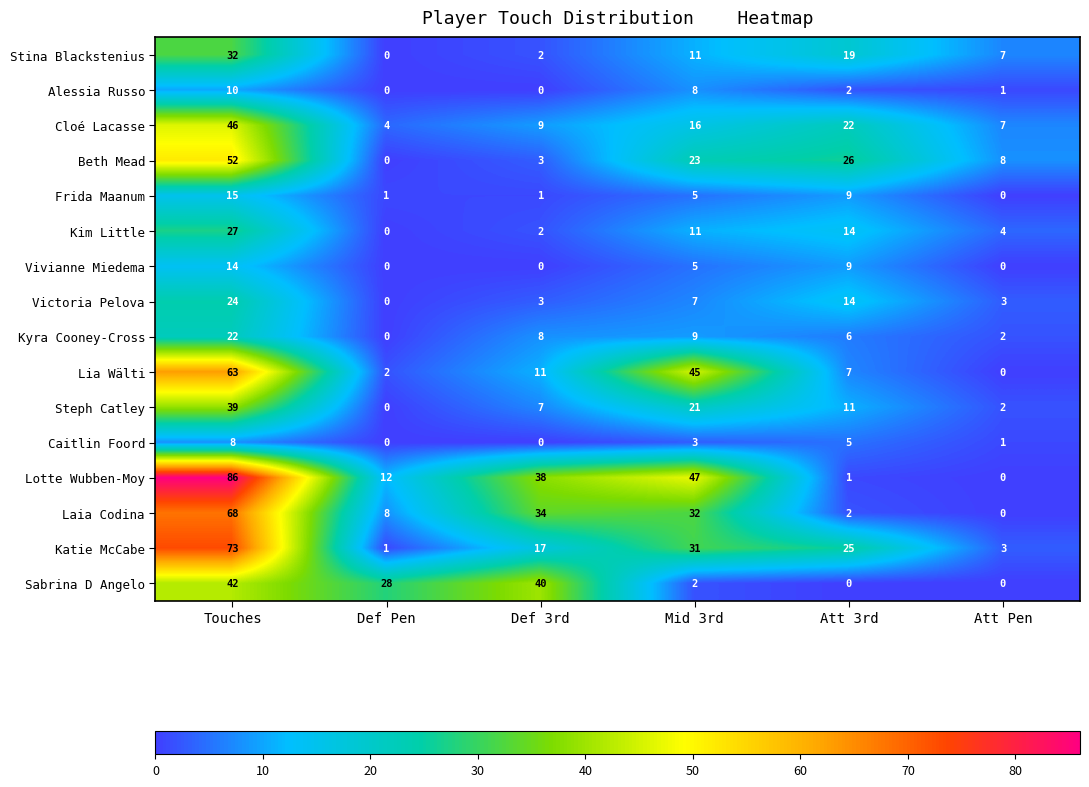

What is the sum of the Katie McCabe values at Def 3rd and Att Pen?

20